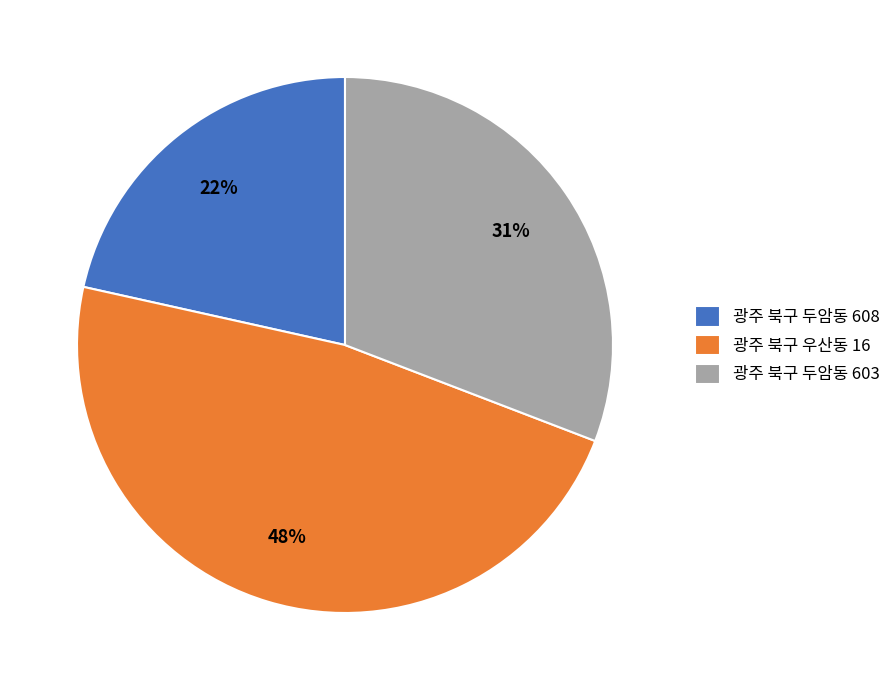

Approximately how many times larger is the value at 광주 북구 두암동 608 compared to 광주 북구 두암동 603?

0.7